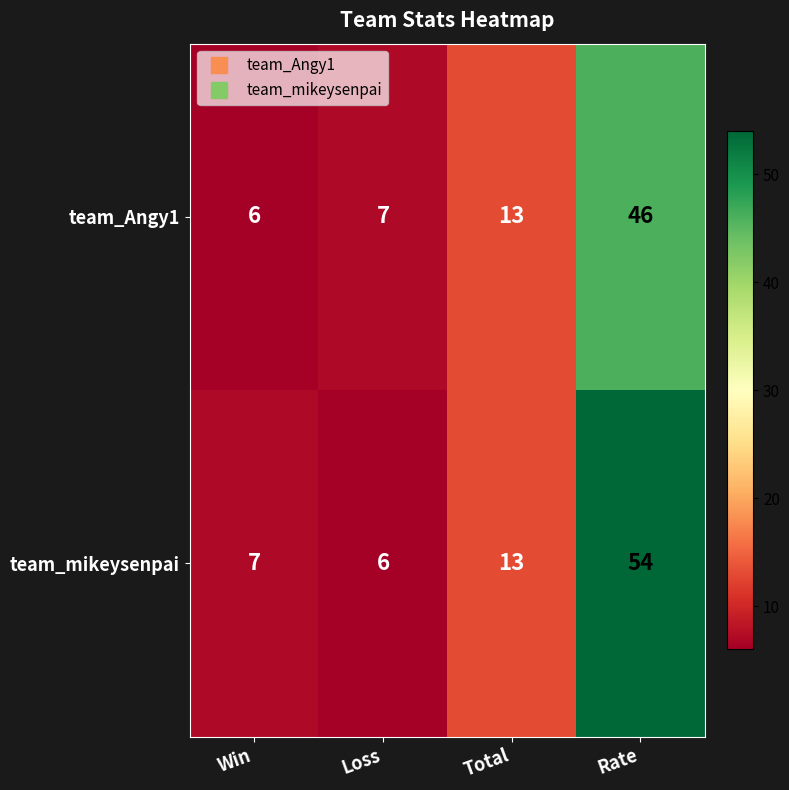

What is the average value of the team_mikeysenpai series?

20